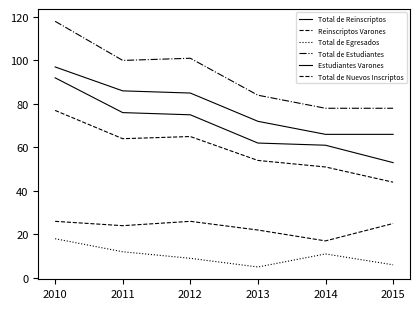

Which series has the widest spread of values?

Total de Estudiantes